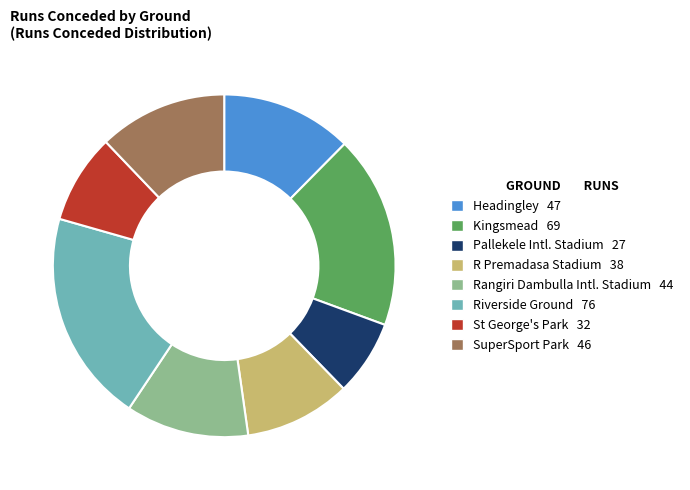

Is there any slice that represents more than half of the pie?

No